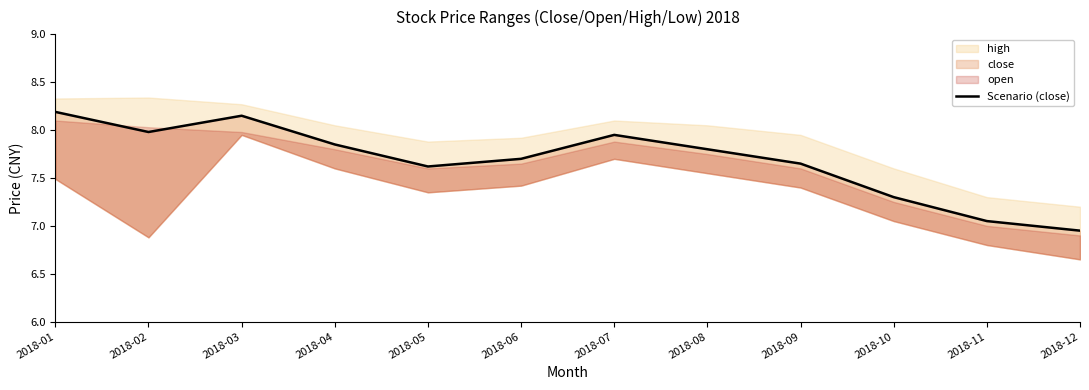

Rank the categories by value from lowest to highest.

2018-12, 2018-11, 2018-10, 2018-05, 2018-09, 2018-06, 2018-08, 2018-04, 2018-07, 2018-02, 2018-03, 2018-01